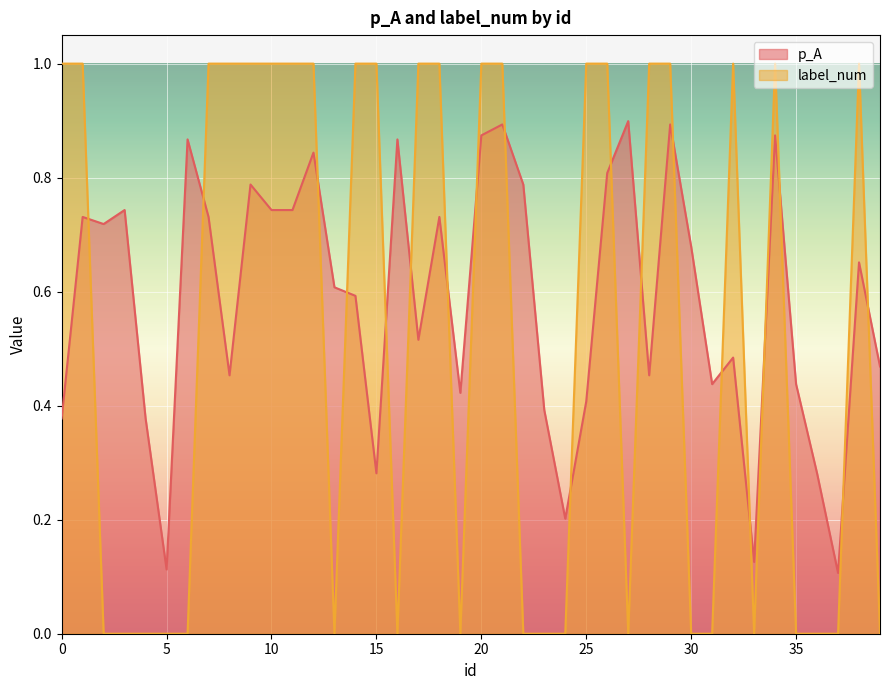

Which category has the lowest value in the p_A series?

37